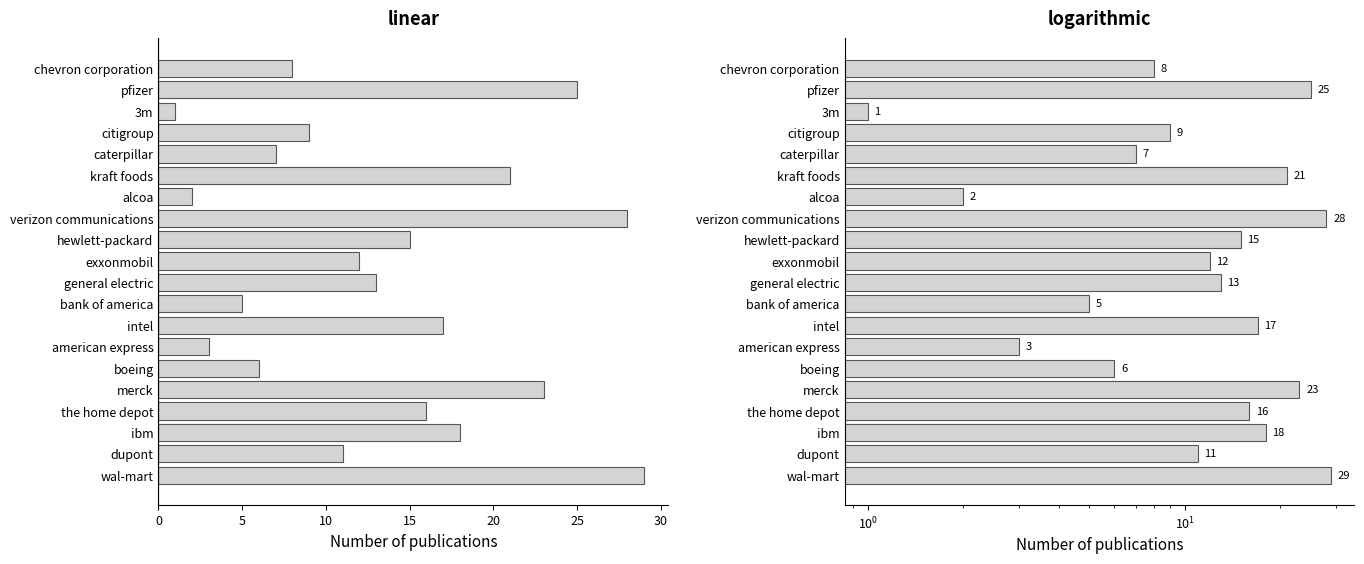

Reading left to right, extract all data points from this chart.

8	25	1	9	7	21	2	28	15	12	13	5	17	3	6	23	16	18	11	29